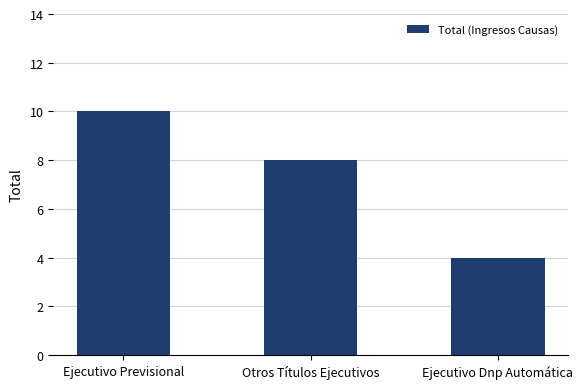

True or false: the data shows 3 at Ejecutivo Dnp Automática.

False